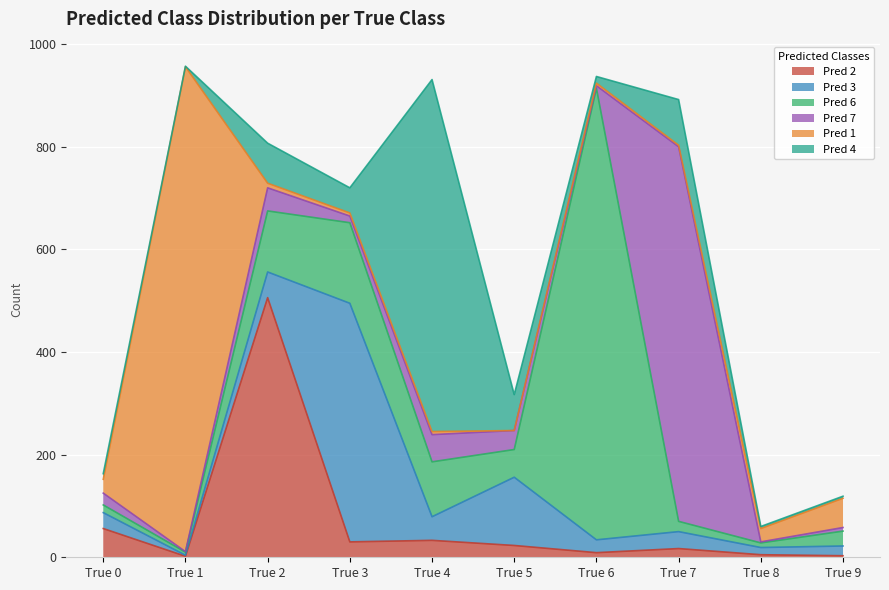

What is the value of the Pred 1 point at the 1st from the left?

27